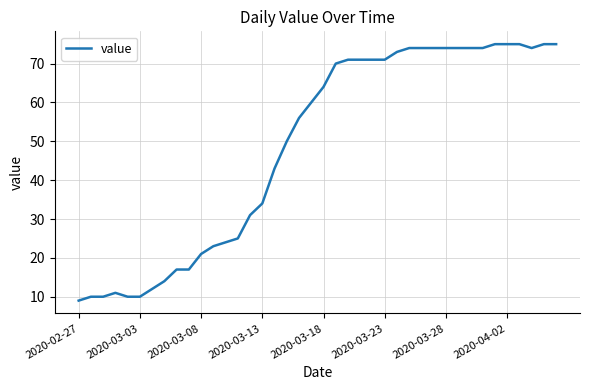

What is the difference between the maximum and minimum values?

66